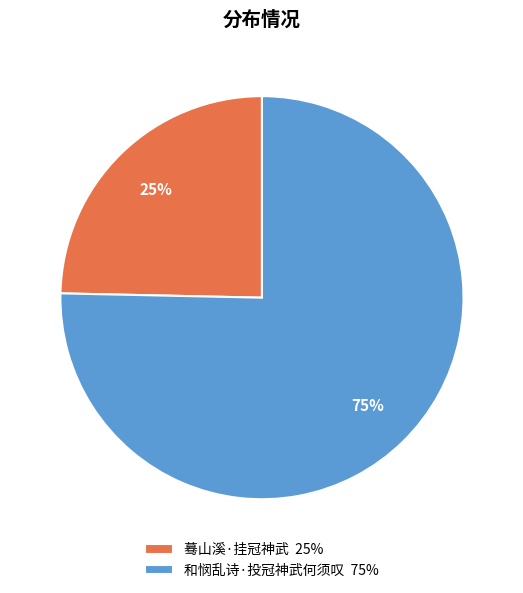

Is the sum of 和悯乱诗·投冠神武何须叹 and 蓦山溪·挂冠神武 greater than half?

Yes